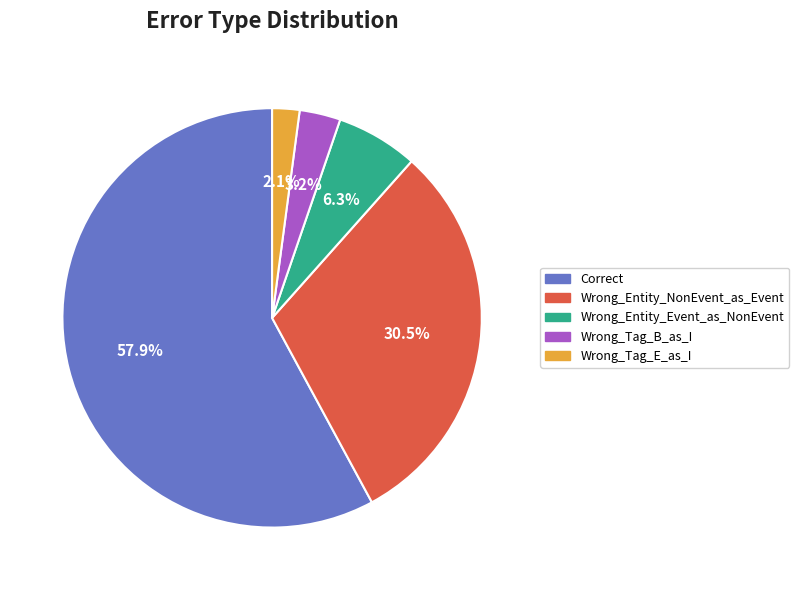

The Wrong_Entity_Event_as_NonEvent slice represents 6% of the pie. True or false?

True